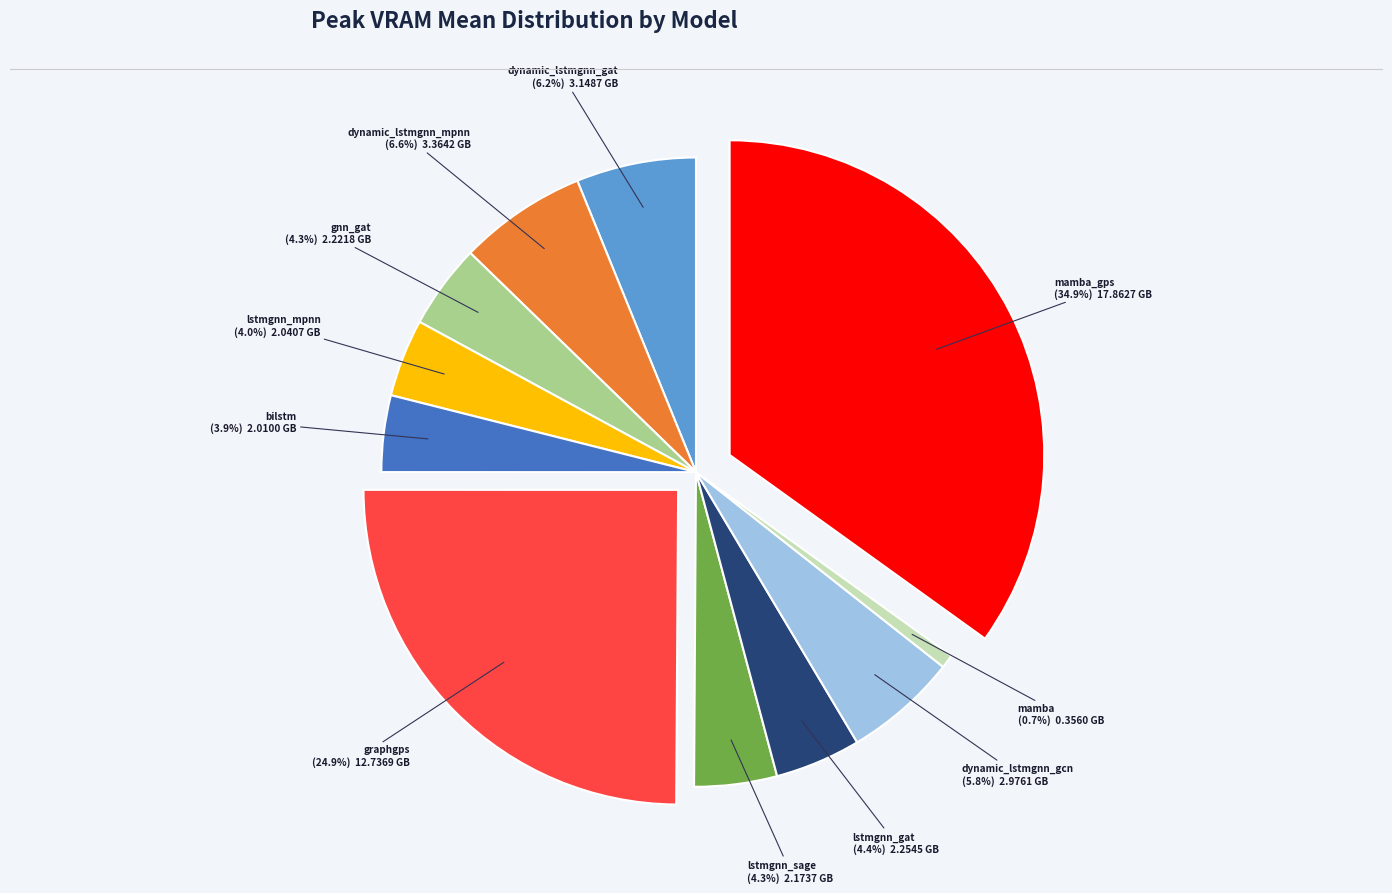

Is there a majority slice in this chart?

No